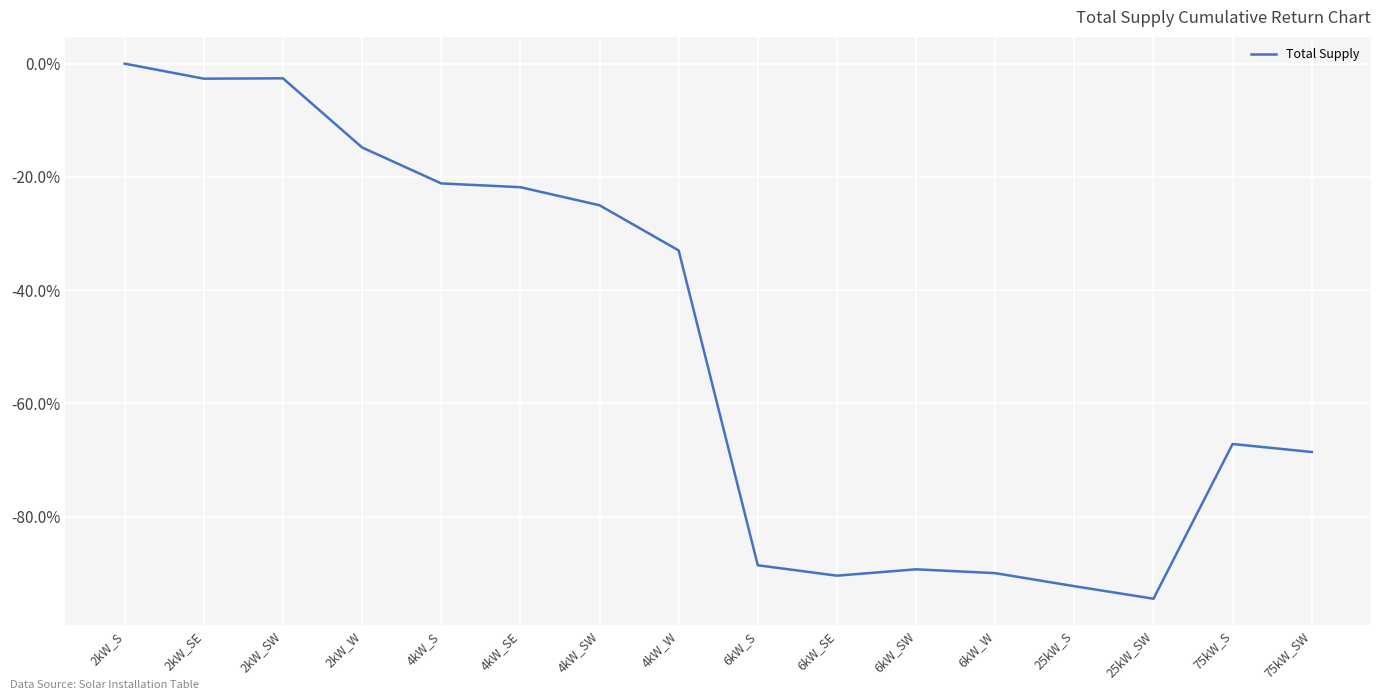

True or false: there are more than 0 points higher than both neighbors.

True